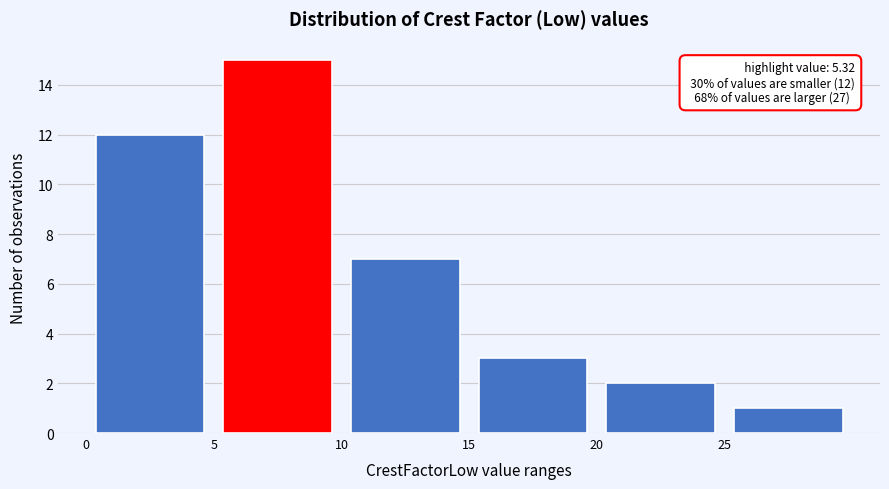

Over which range of the x-axis is the bar tallest?

5 to 10